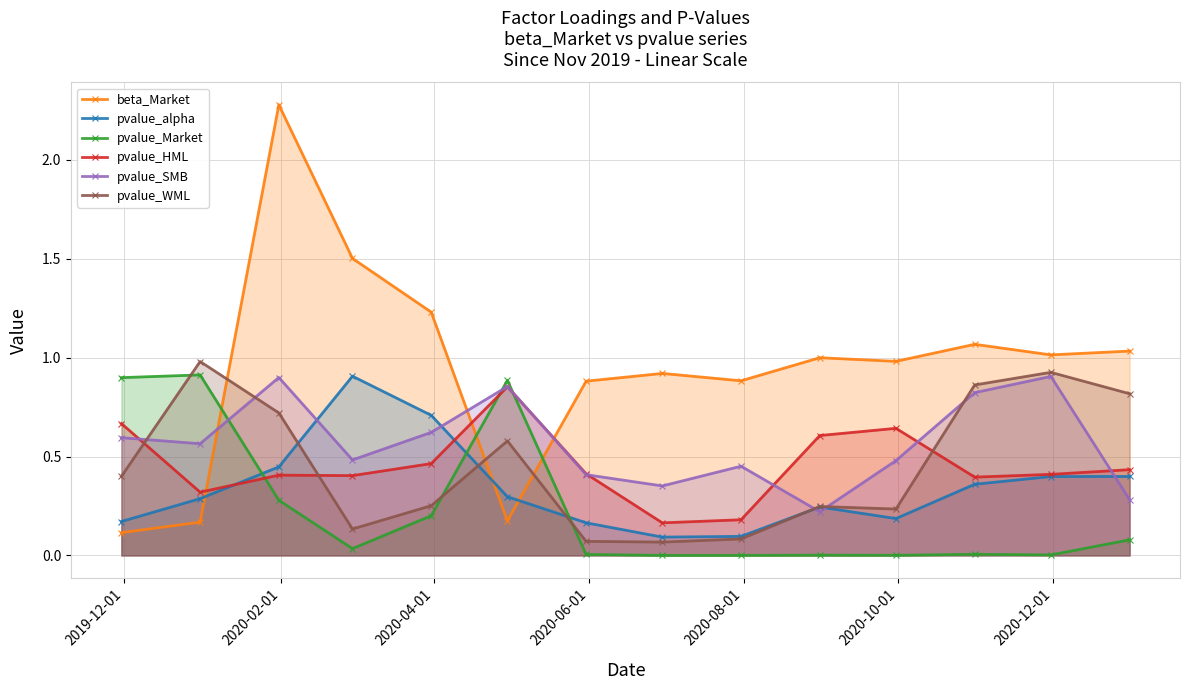

What is the difference between the maximum and second lowest values in the pvalue_alpha series?

0.8